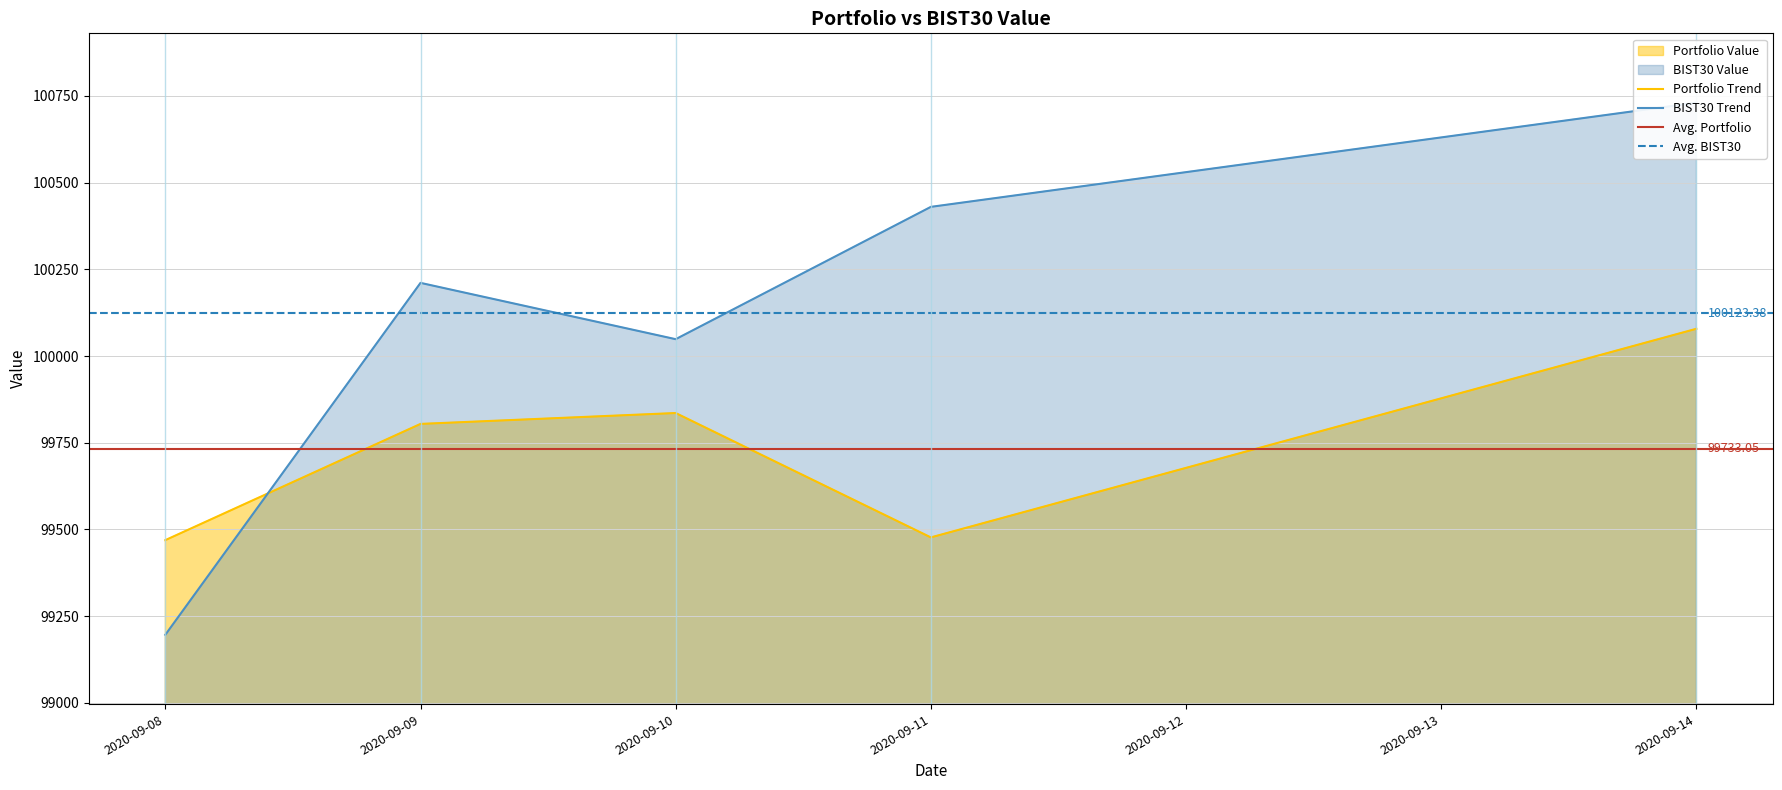

How many interior local peaks does the Portfolio Value series have?

1